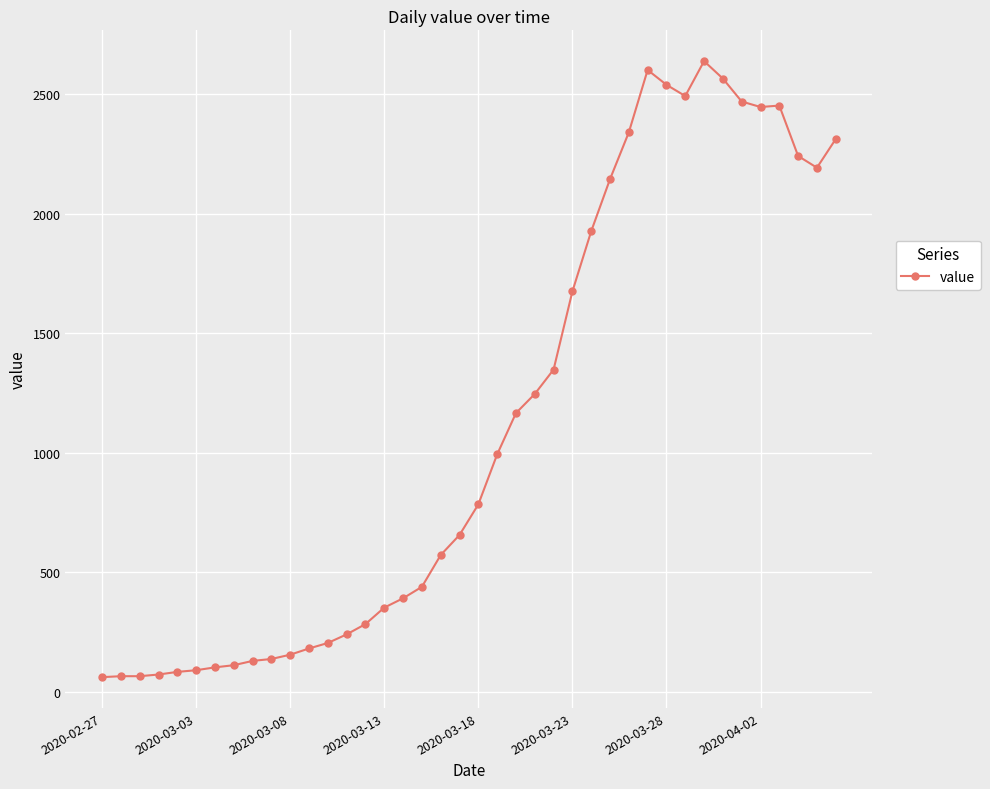

True or false: there are more than 0 points higher than both neighbors.

True